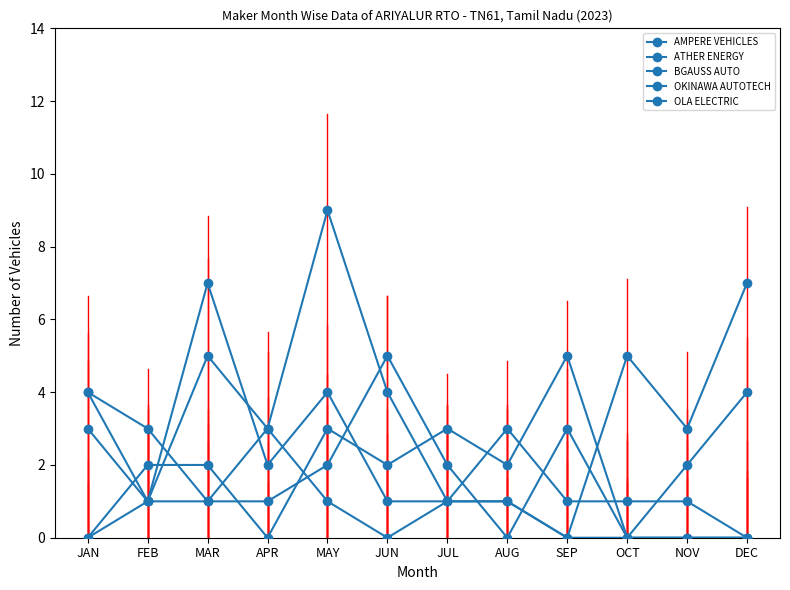

How many categories are shown in the chart?

12